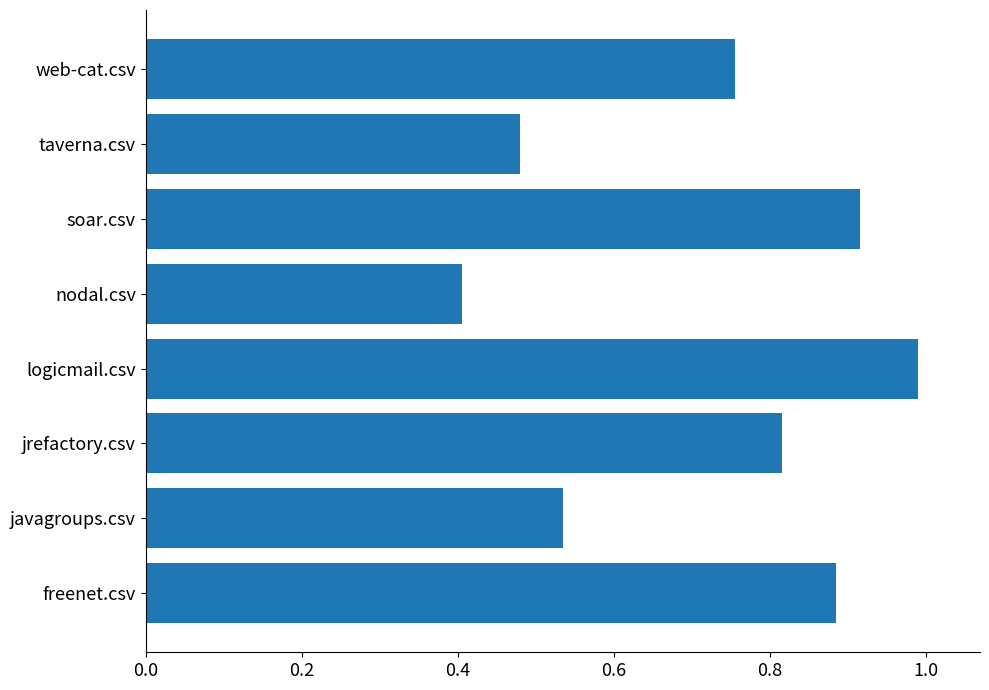

What is the change in value from jrefactory.csv to taverna.csv?

-0.3